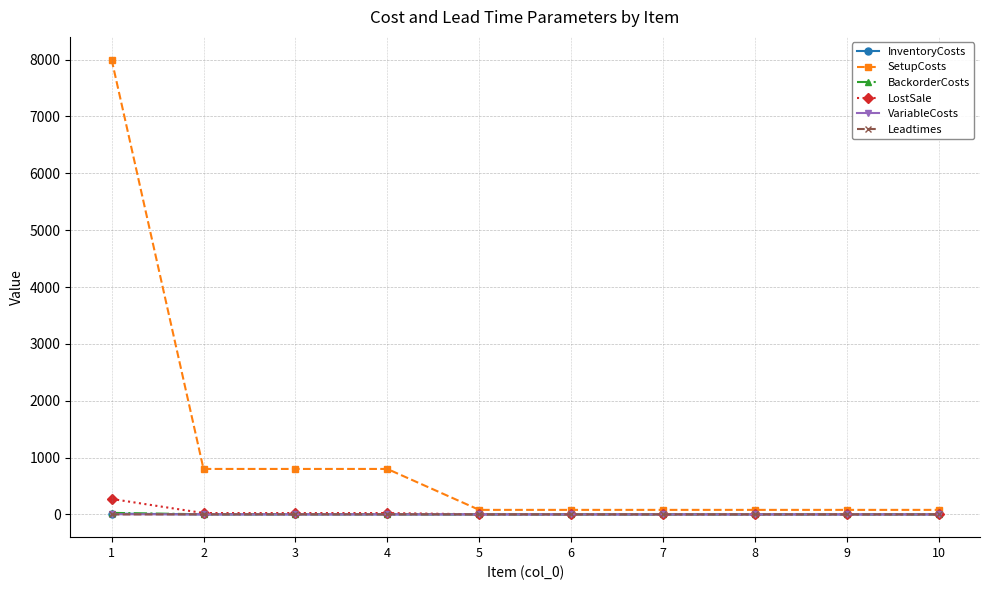

What is the maximum value shown in the chart?

8000.0